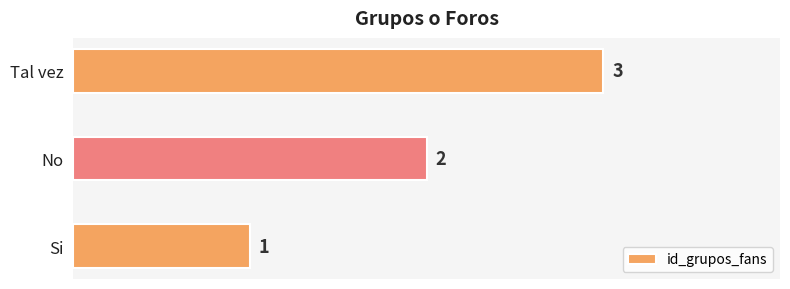

Count the values in the range 1 to 3.

3